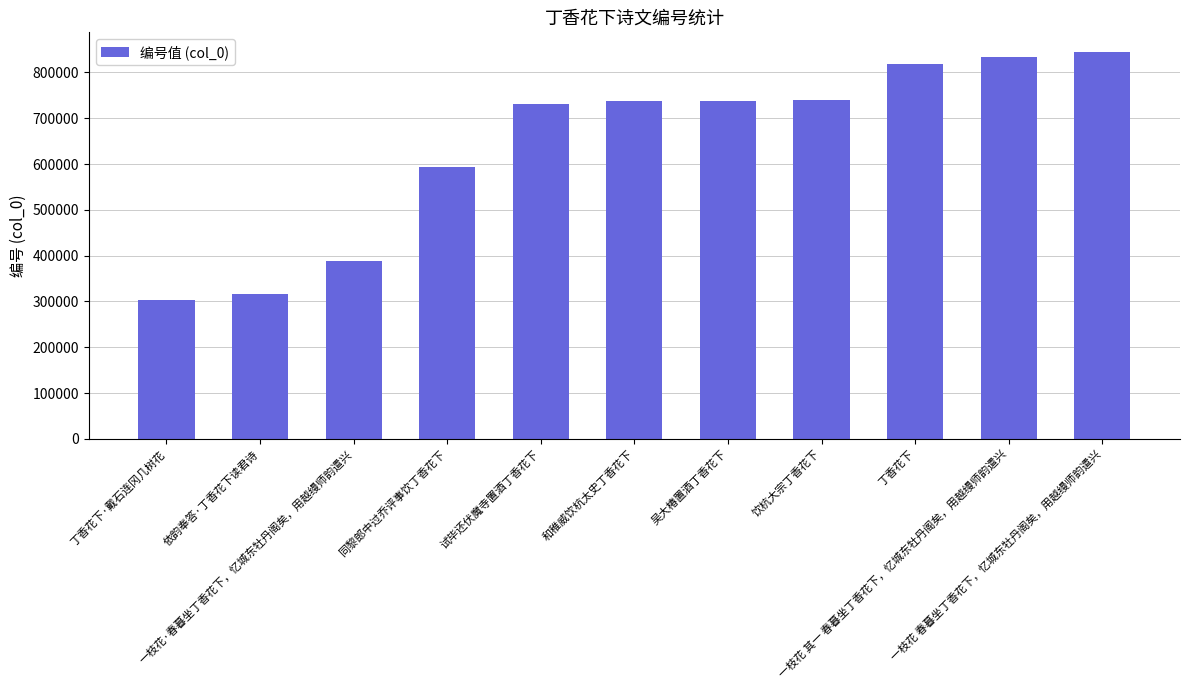

What is the smallest value displayed?

302241